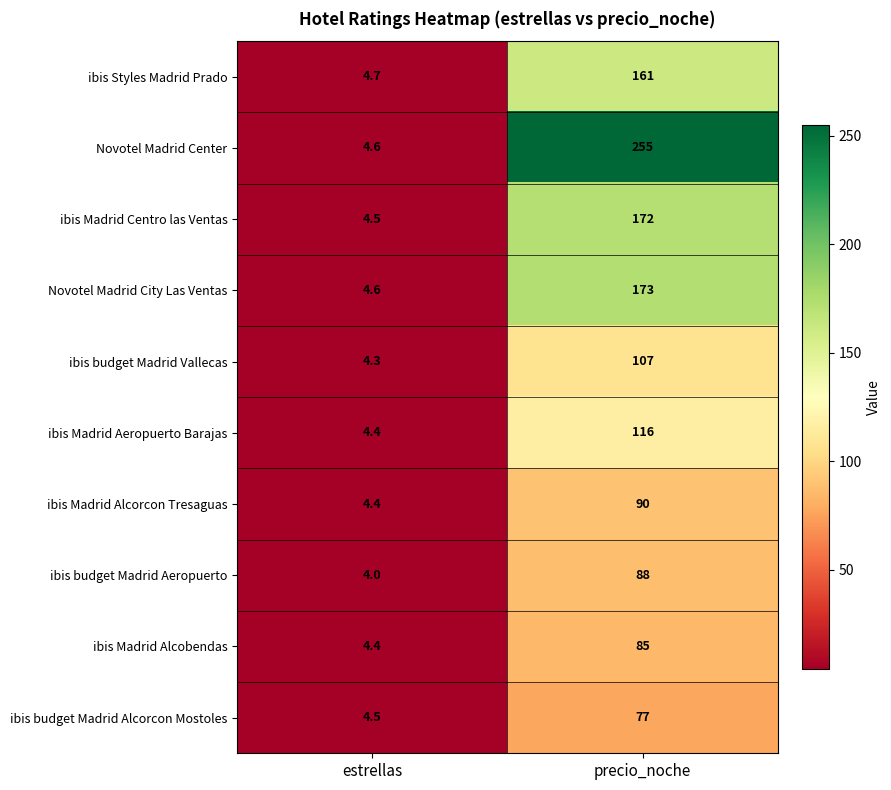

Reading left to right, transcribe all the data shown in this chart.

ibis Styles Madrid Prado: 4.7	161.0
Novotel Madrid Center: 4.6	255.0
ibis Madrid Centro las Ventas: 4.5	172.0
Novotel Madrid City Las Ventas: 4.6	173.0
ibis budget Madrid Vallecas: 4.3	107.0
ibis Madrid Aeropuerto Barajas: 4.4	116.0
ibis Madrid Alcorcon Tresaguas: 4.4	90.0
ibis budget Madrid Aeropuerto: 4.0	88.0
ibis Madrid Alcobendas: 4.4	85.0
ibis budget Madrid Alcorcon Mostoles: 4.5	77.0